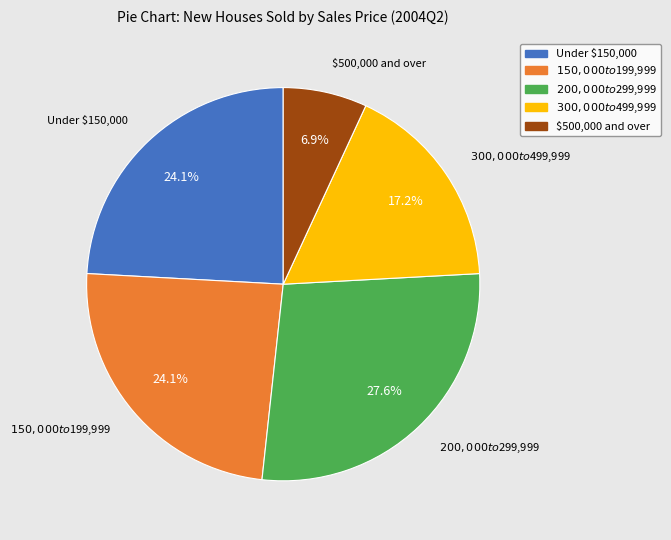

How many slices are in this pie chart?

5